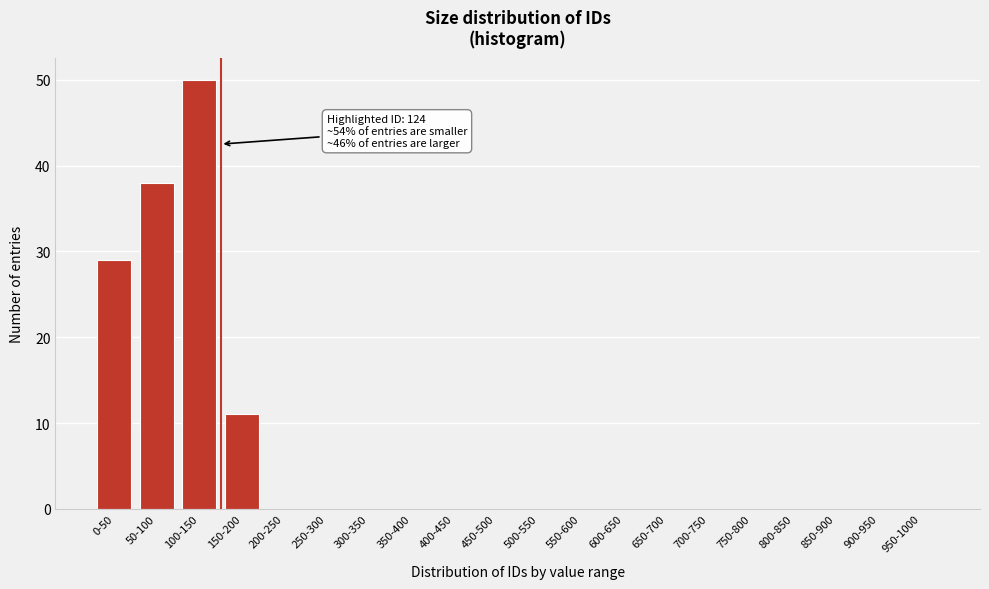

Reading left to right, what are all the values shown in this chart?

0-50=29	50-100=38	100-150=50	150-200=11	200-250=0	250-300=0	300-350=0	350-400=0	400-450=0	450-500=0	500-550=0	550-600=0	600-650=0	650-700=0	700-750=0	750-800=0	800-850=0	850-900=0	900-950=0	950-1000=0